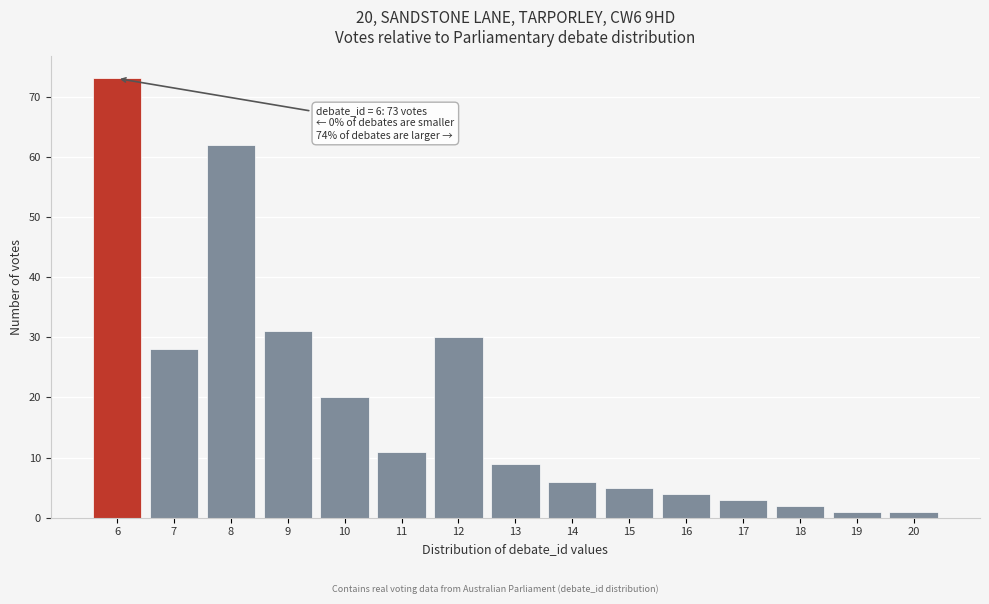

Reading left to right, extract all data points from this chart.

6=73	7=28	8=62	9=31	10=20	11=11	12=30	13=9	14=6	15=5	16=4	17=3	18=2	19=1	20=1